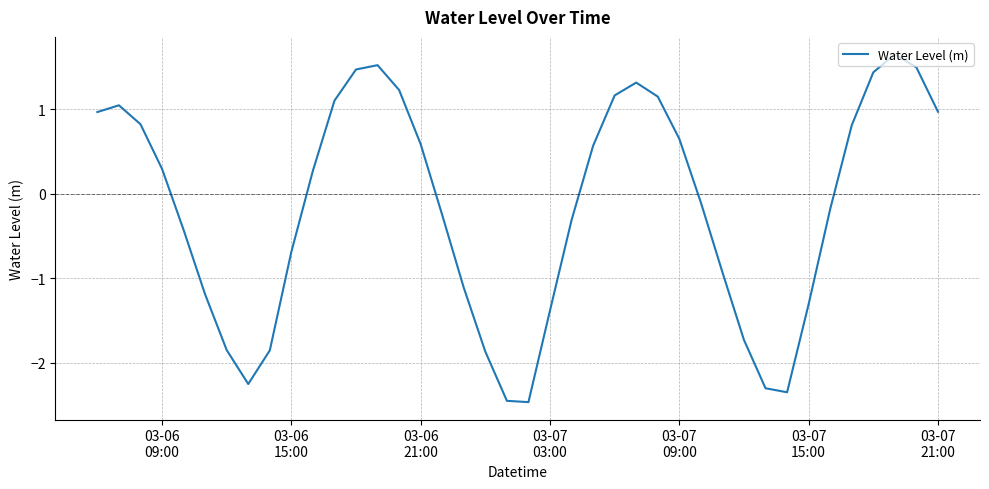

Reading left to right, extract all data points from this chart.

1.0	1.0	0.8	0.3	-0.4	-1.2	-1.9	-2.3	-1.9	-0.7	0.3	1.1	1.5	1.5	1.2	0.6	-0.3	-1.1	-1.9	-2.5	-2.5	-1.4	-0.3	0.6	1.2	1.3	1.2	0.6	-0.1	-0.9	-1.7	-2.3	-2.4	-1.3	-0.2	0.8	1.4	1.7	1.5	1.0